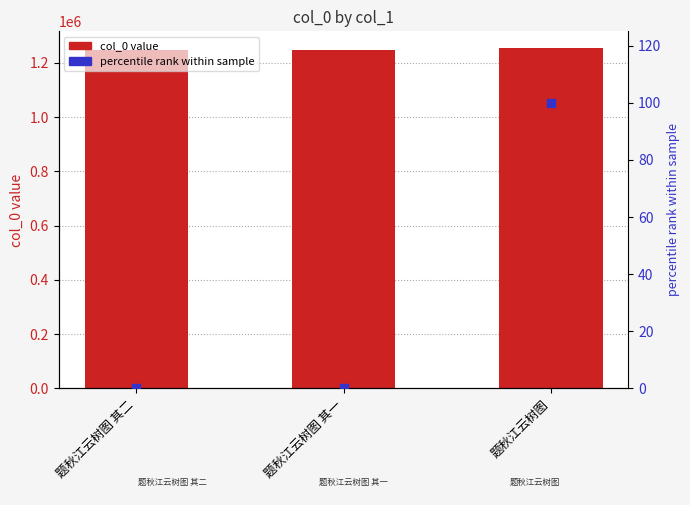

Is the value of col_0 at 题秋江云树图 其二 greater than the value of percentile rank within sample at 题秋江云树图 其一?

Yes